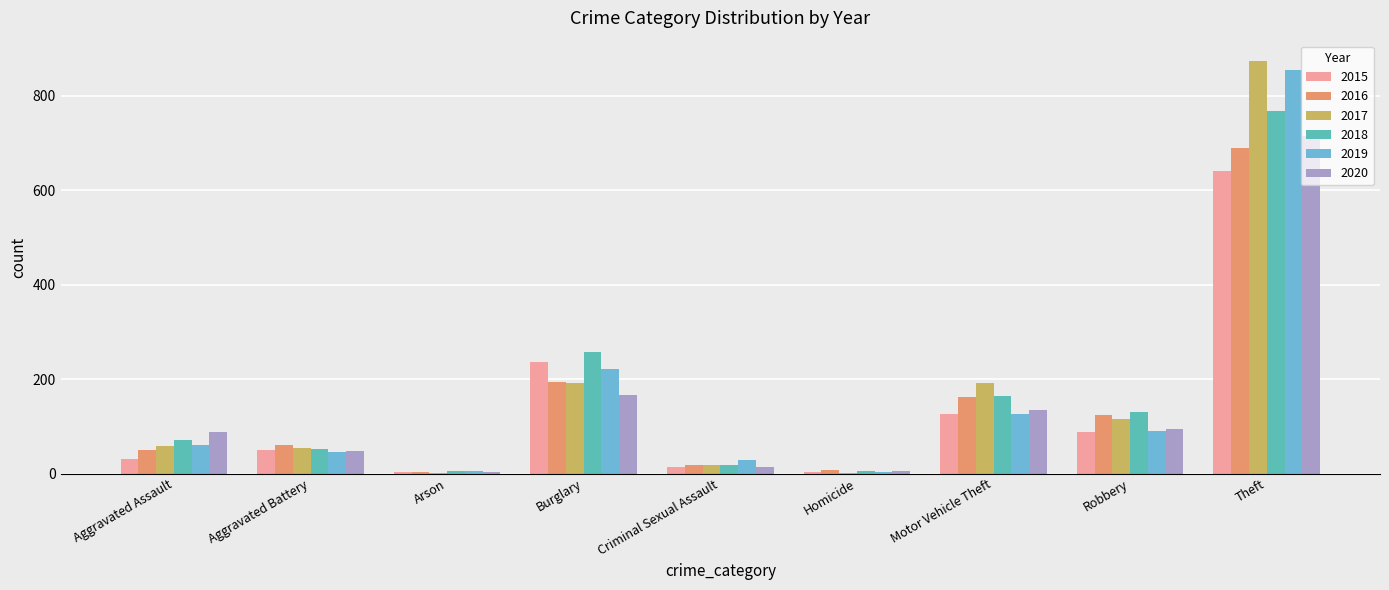

Are the bars grouped side by side (vs. stacked)?

Yes